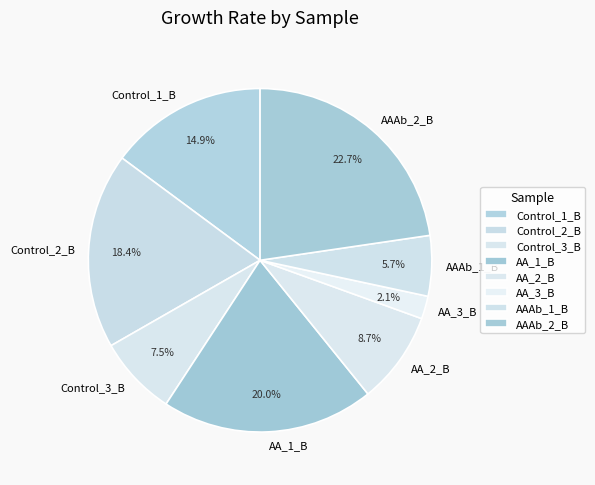

Is it true that AAAb_2_B is 11% of the pie?

False